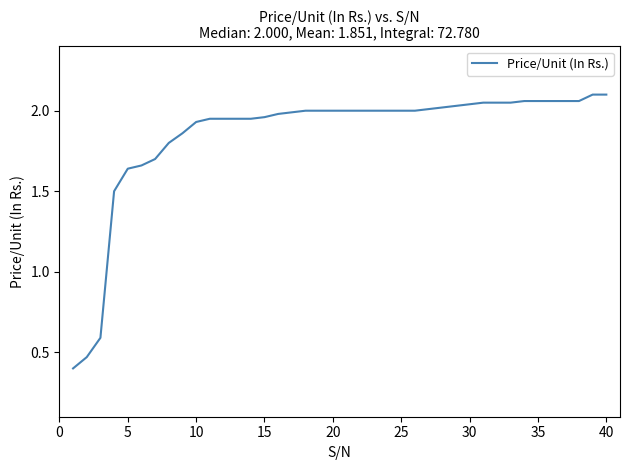

What is the difference between the maximum and minimum values?

1.7